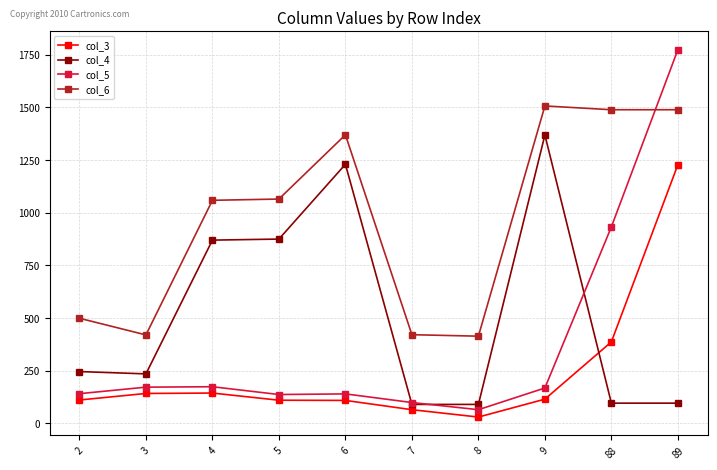

Is the value of col_3 at 4 greater than the value of col_6 at 9?

No